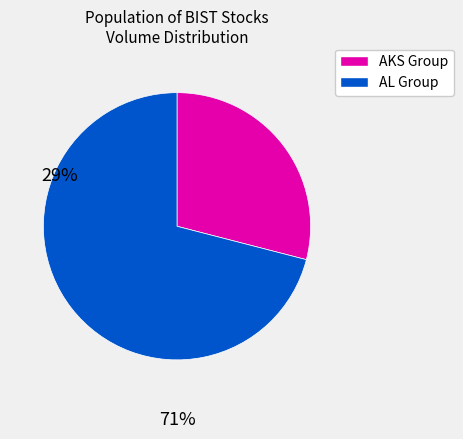

Count the number of slices in the pie.

2